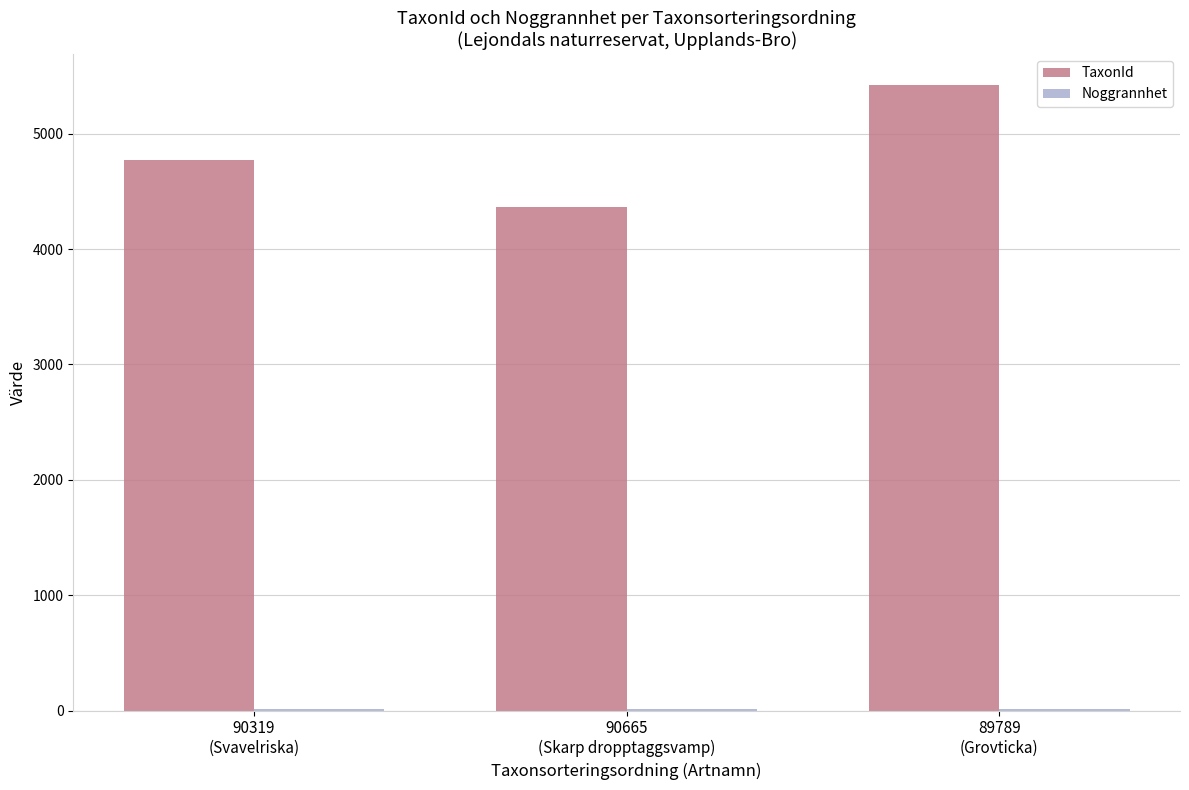

What is the sum of all TaxonId values?

14555